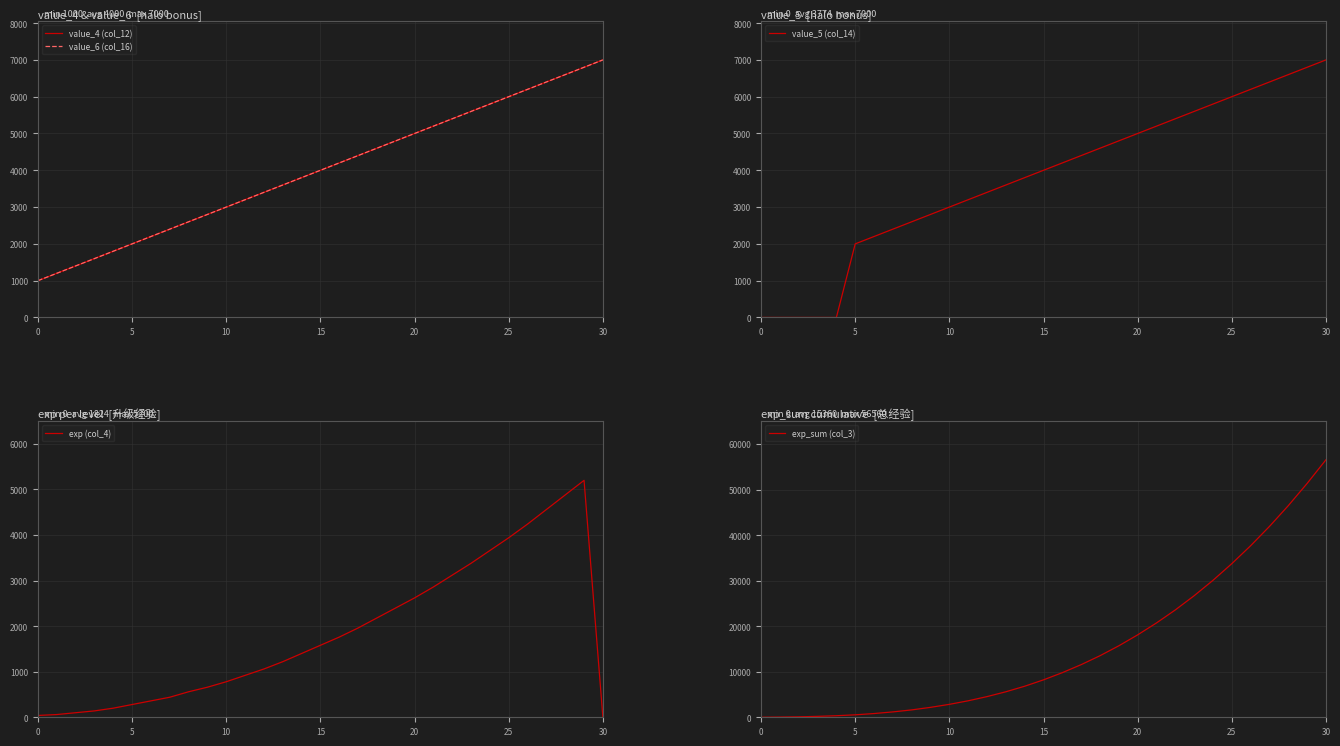

Rank the series by their maximum value, from highest to lowest.

exp_sum (col_3), value_4 (col_12), value_6 (col_16), value_5 (col_14), exp (col_4)